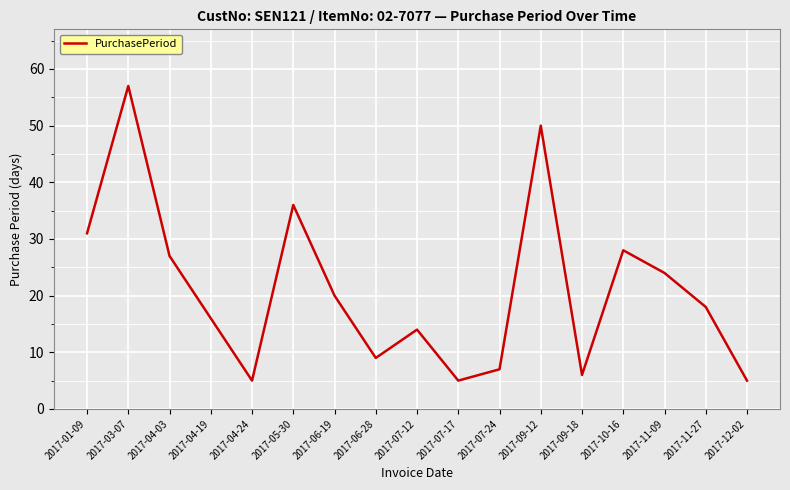

What is the average value?

21